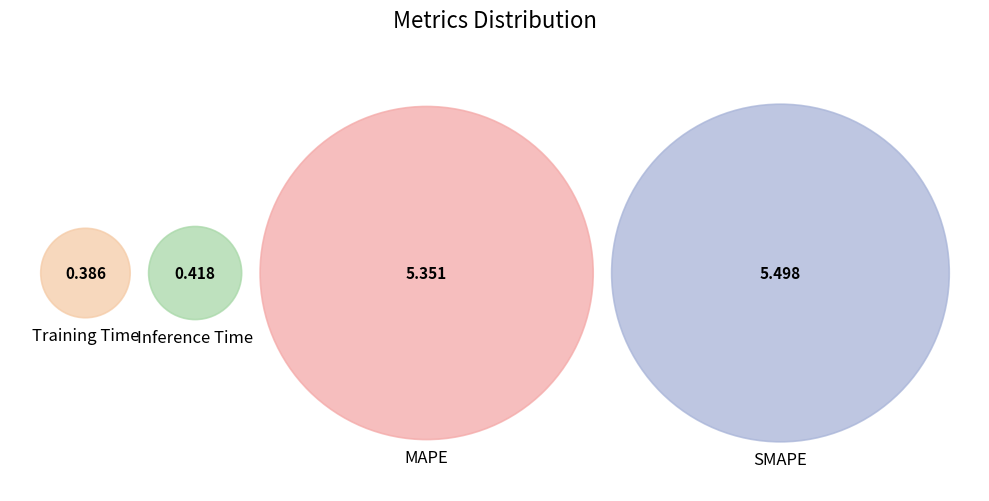

How much of the chart is everything except Inference Time?

96.4%